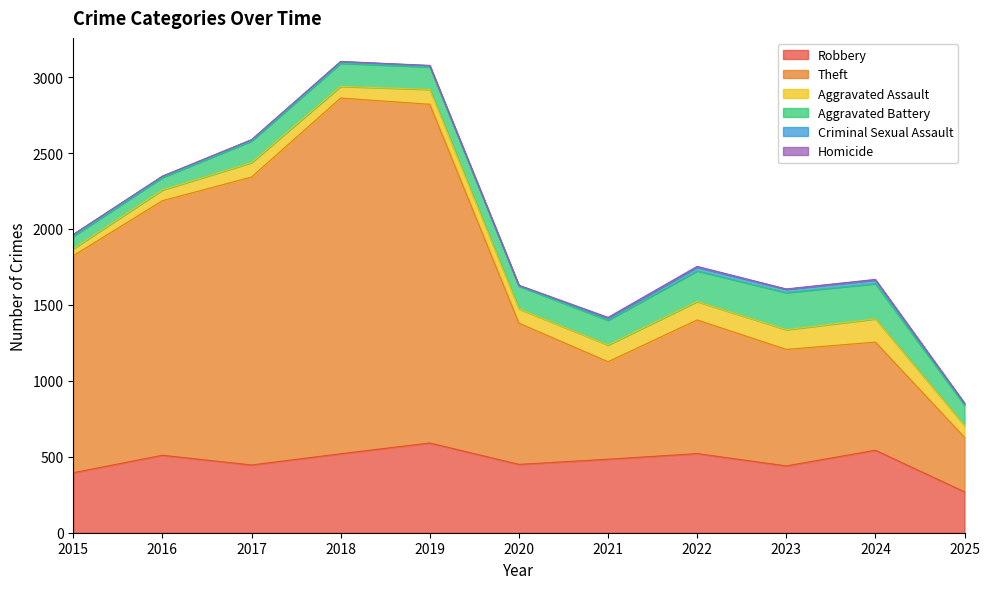

What is the value of the Homicide point at the 8th from the left?

6